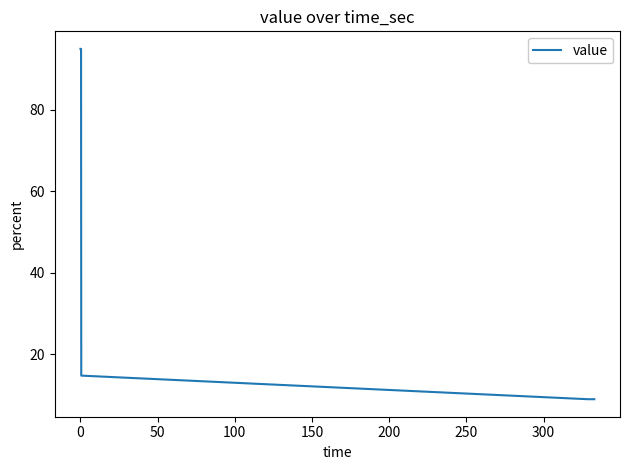

What is the smallest value displayed?

9.0